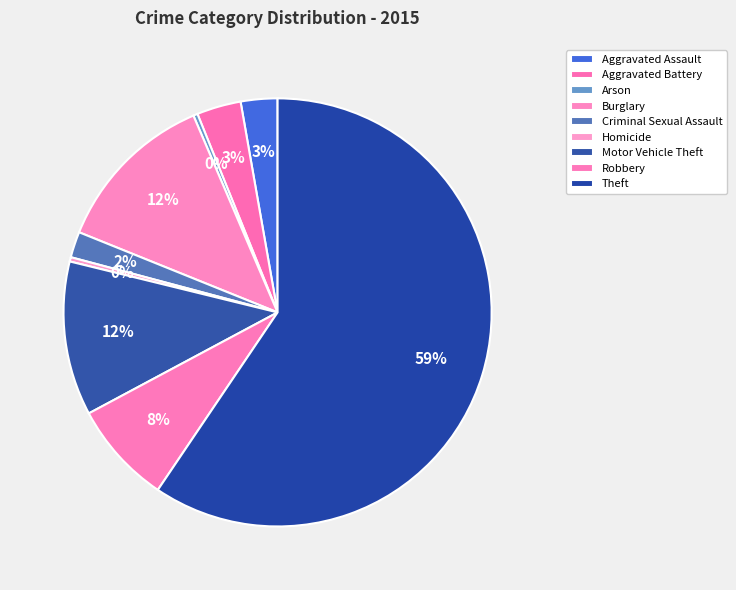

Is there a majority slice in this chart?

Yes